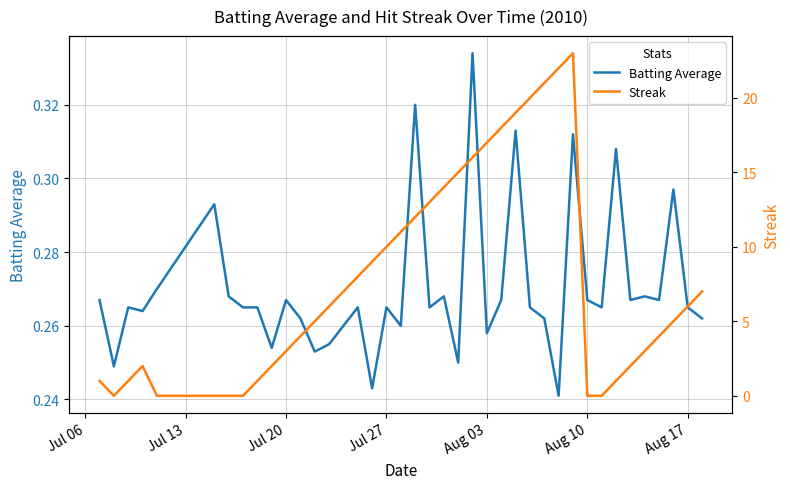

Reading left to right, list all the values displayed in this chart.

Batting Average: 0.3	0.2	0.3	0.3	0.3	0.3	0.3	0.3	0.3	0.3	0.3	0.3	0.3	0.3	0.3	0.3	0.2	0.3	0.3	0.3	0.3	0.3	0.2	0.3	0.3	0.3	0.3	0.3	0.3	0.2	0.3	0.3	0.3	0.3	0.3	0.3	0.3	0.3	0.3	0.3
Streak: 1.0	0.0	1.0	2.0	0.0	0.0	0.0	0.0	1.0	2.0	3.0	4.0	5.0	6.0	7.0	8.0	9.0	10.0	11.0	12.0	13.0	14.0	15.0	16.0	17.0	18.0	19.0	20.0	21.0	22.0	23.0	0.0	0.0	1.0	2.0	3.0	4.0	5.0	6.0	7.0